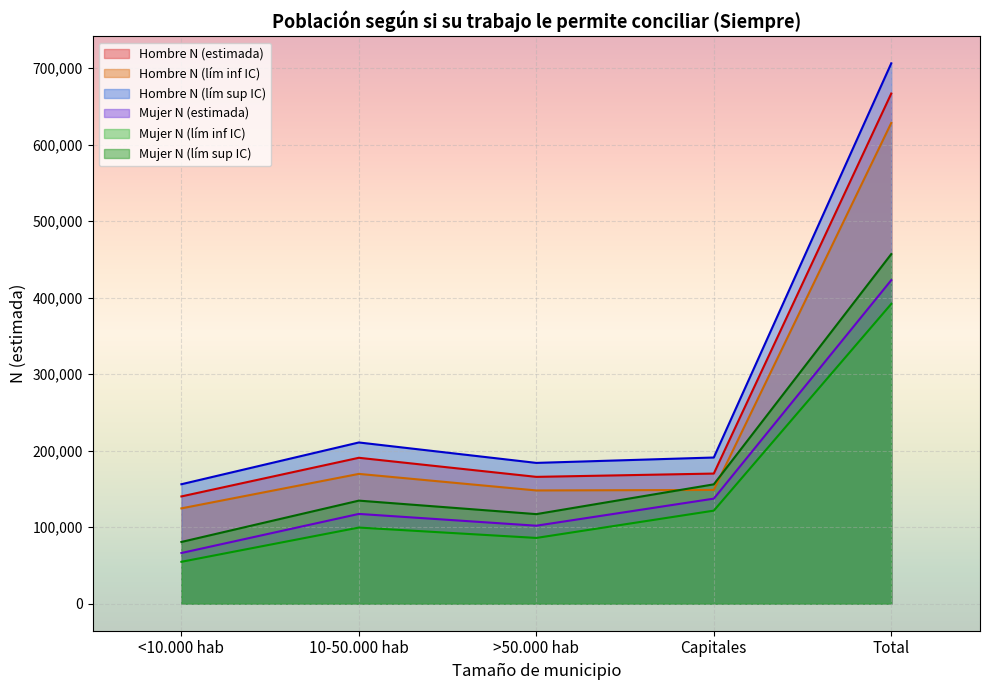

What is the total value across all series at Total?

3272932